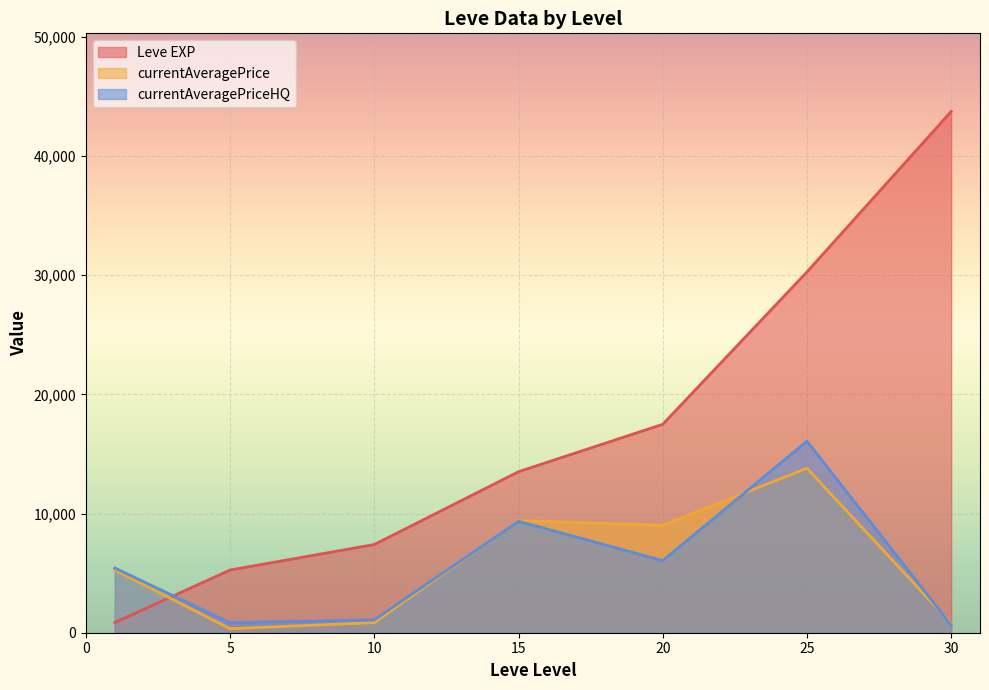

What is the highest value of the Leve EXP series?

43730.0